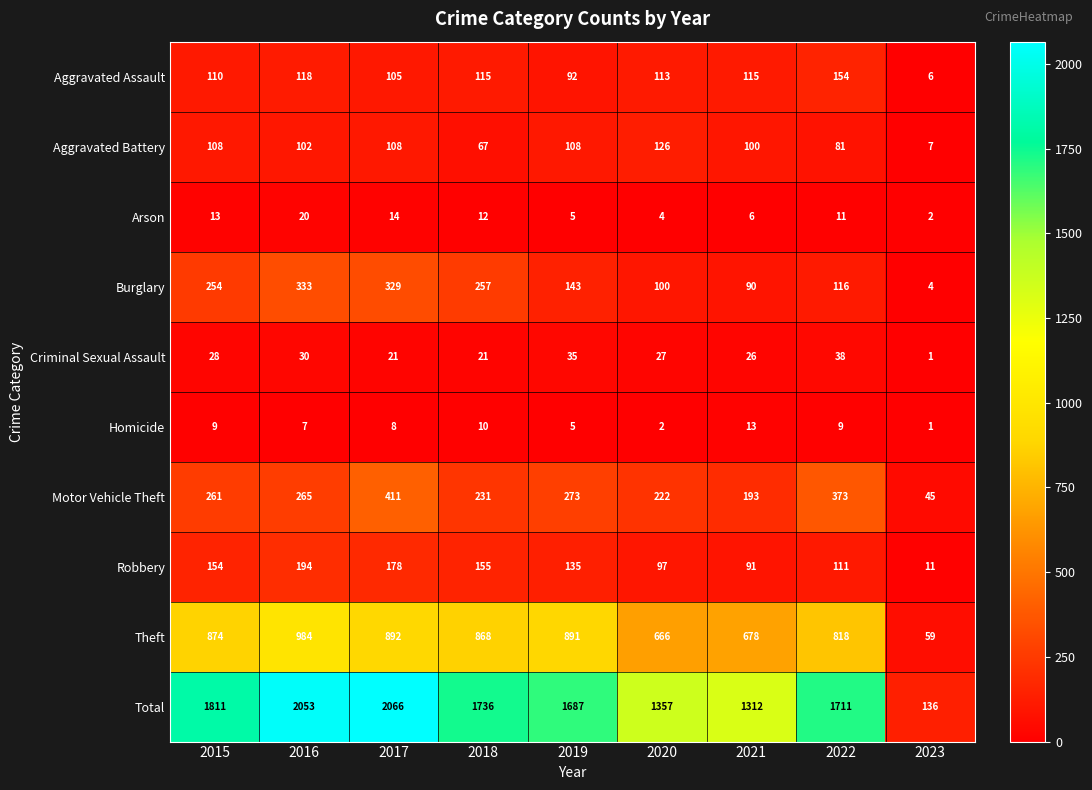

What is the difference between the highest and lowest values at 2019?

1682